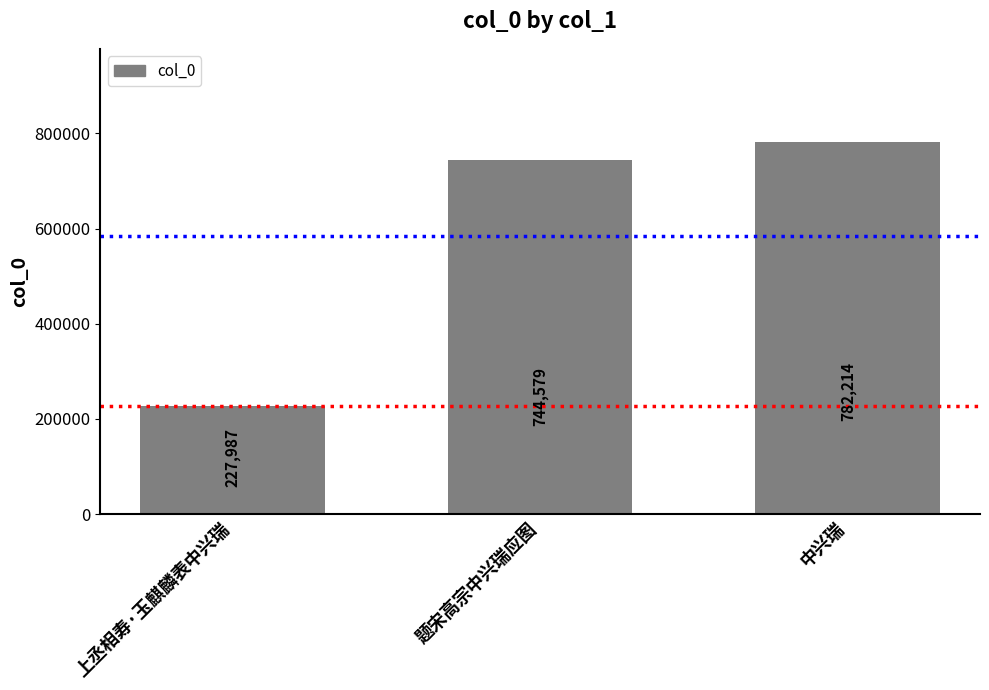

What is the difference between the second highest and minimum values?

516592